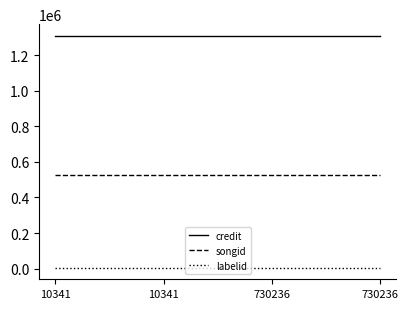

List the series in order of their overall mean, highest first.

credit, songid, labelid